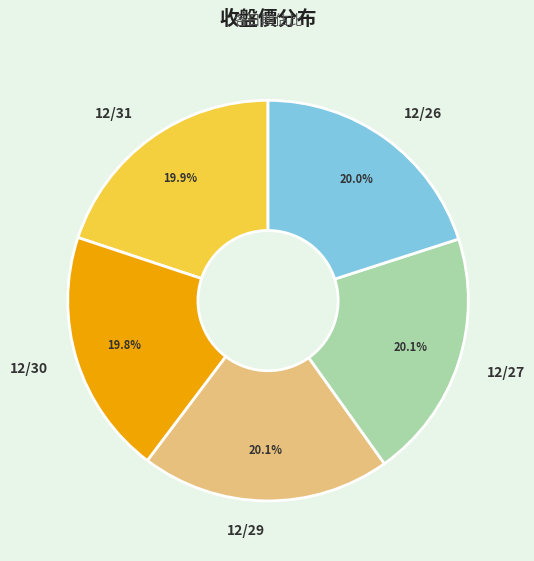

How many segments does this pie chart have?

5